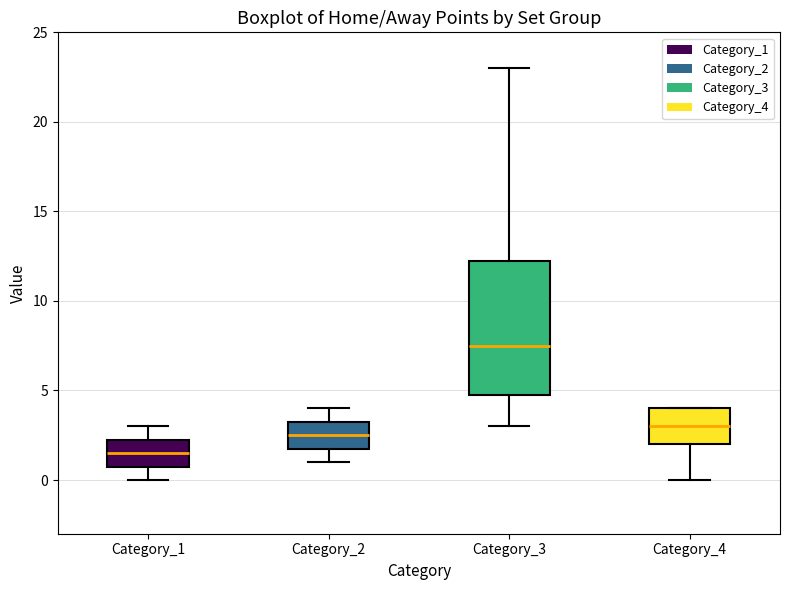

Where is the lower edge of the box for Category_4 on the y-axis? The values are not printed on the chart, so give them approximately, as read against the axis.

2.0